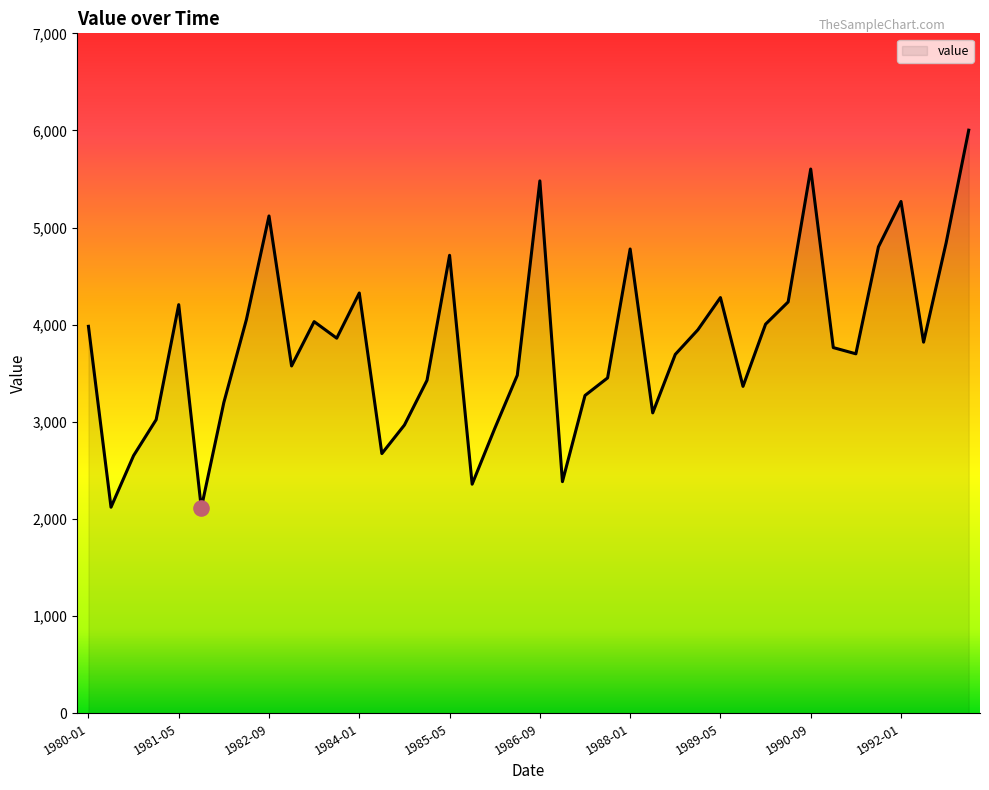

What is the minimum value shown in the chart?

2114